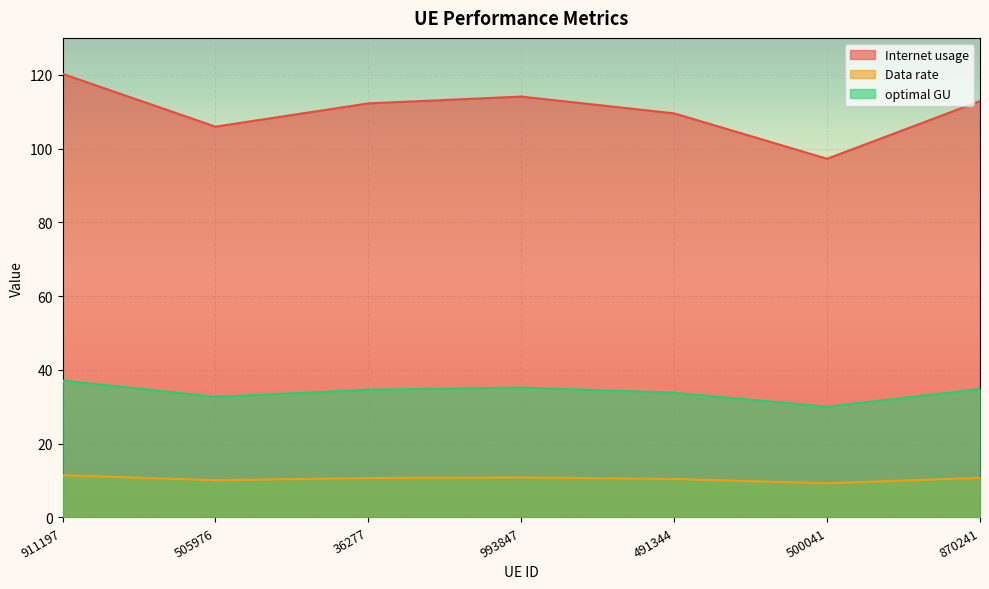

At which label does optimal GU first exceed 34?

911197